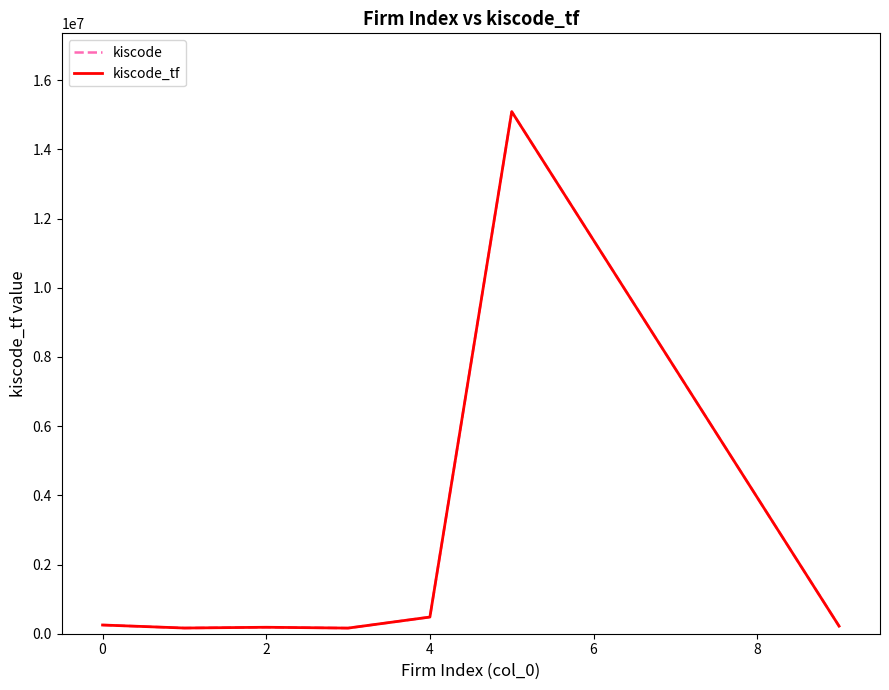

Reading right to left, transcribe all the data shown in this chart.

kiscode: 219309	15092925	481843	162731	186669	164557	251763
kiscode_tf: 219309	15092925	481843	162731	186669	164557	251763